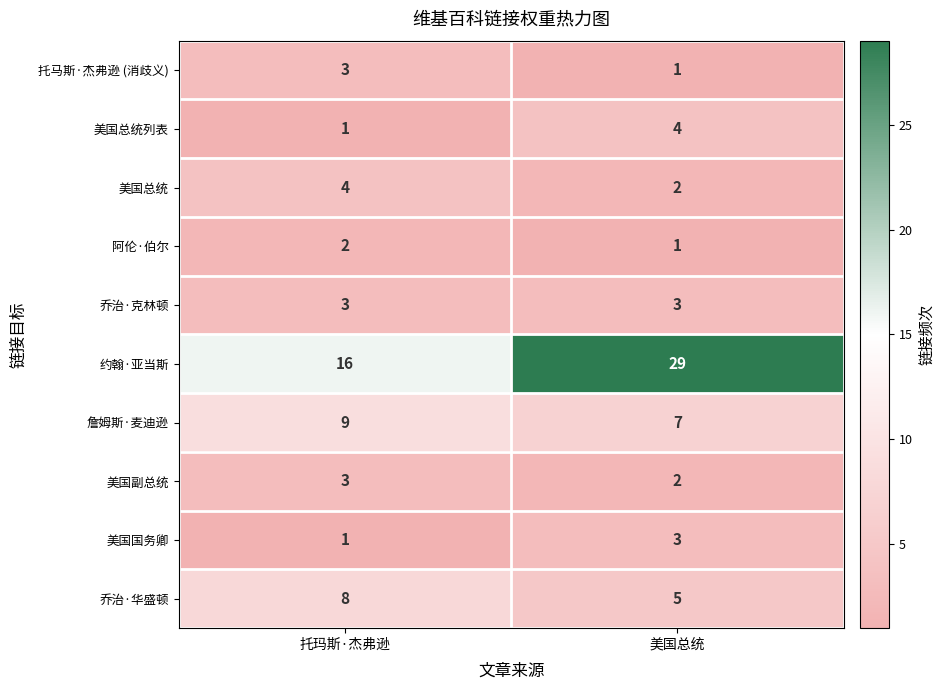

Reading right to left, transcribe all the data shown in this chart.

托马斯·杰弗逊 (消歧义): 1	3
美国总统列表: 4	1
美国总统: 2	4
阿伦·伯尔: 1	2
乔治·克林顿: 3	3
约翰·亚当斯: 29	16
詹姆斯·麦迪逊: 7	9
美国副总统: 2	3
美国国务卿: 3	1
乔治·华盛顿: 5	8